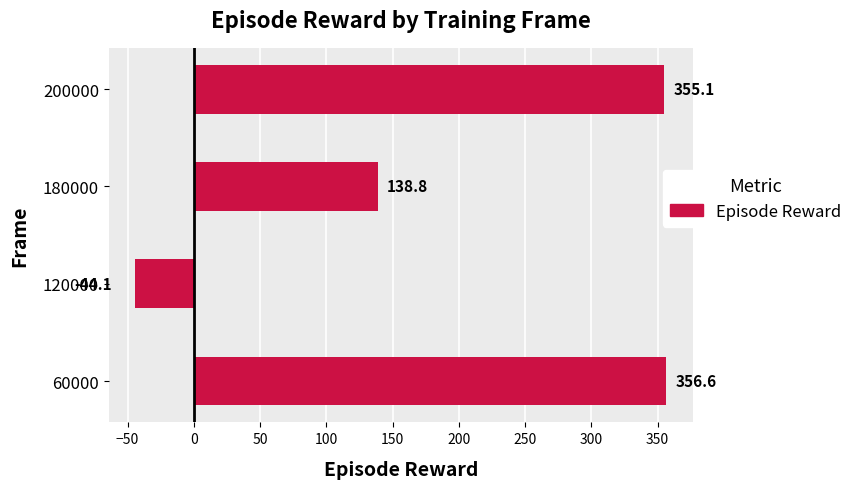

Does the chart contain stacked bars?

No